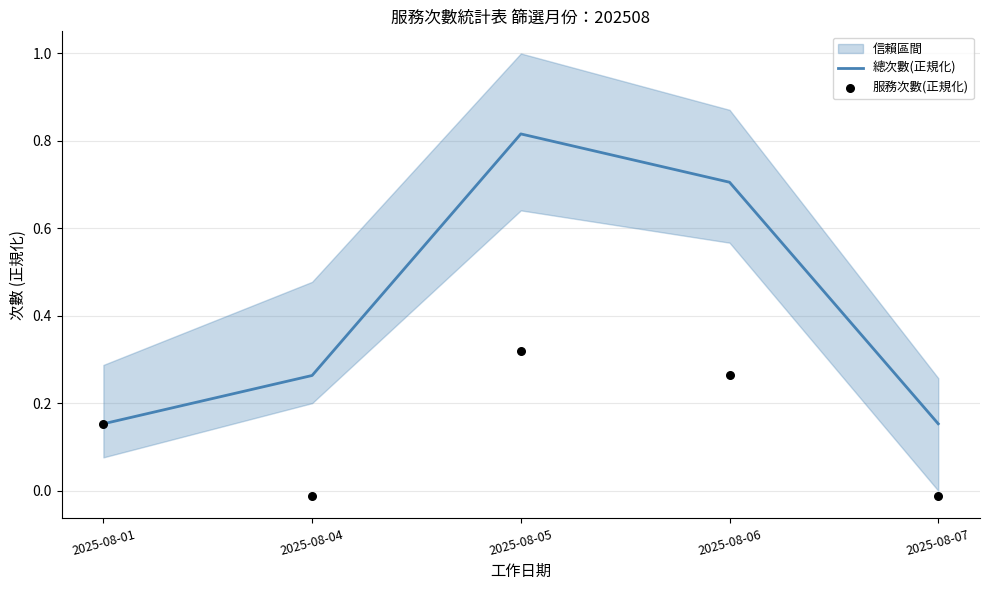

What are all the series names shown in the legend?

總次數(正規化), 服務次數(正規化)